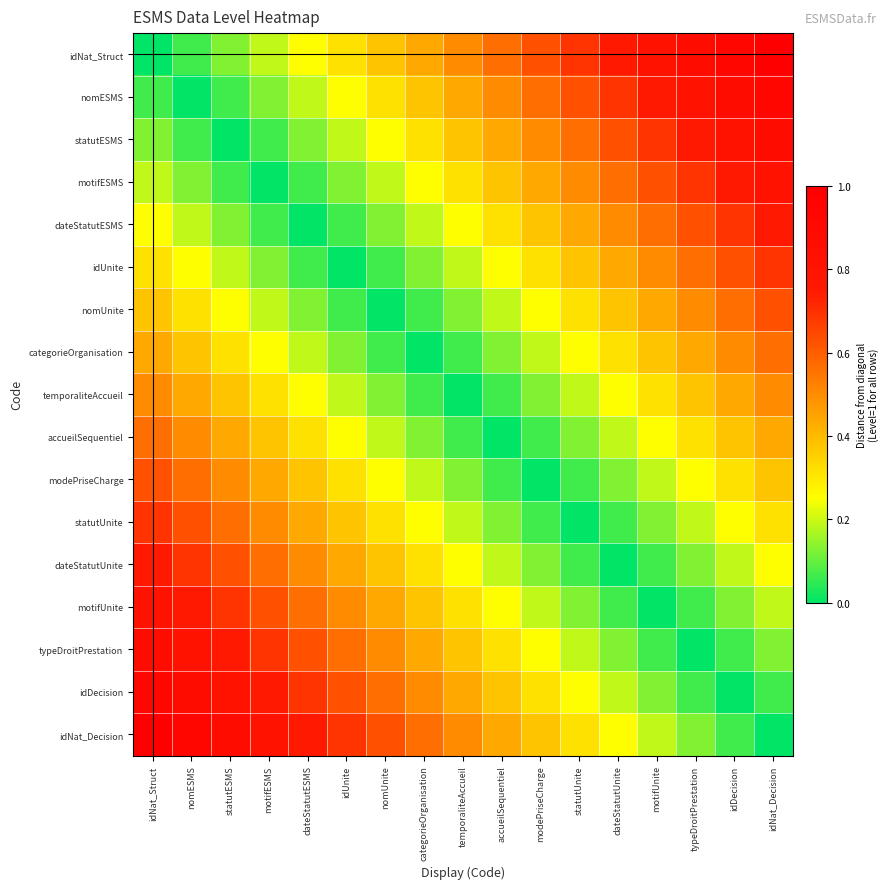

Between nomESMS and modePriseCharge, which is larger?

modePriseCharge